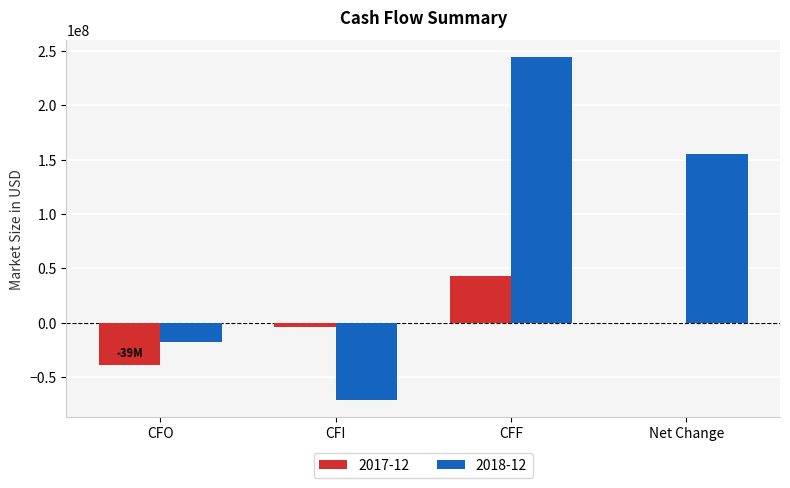

Which series has the largest total across all categories?

2018-12